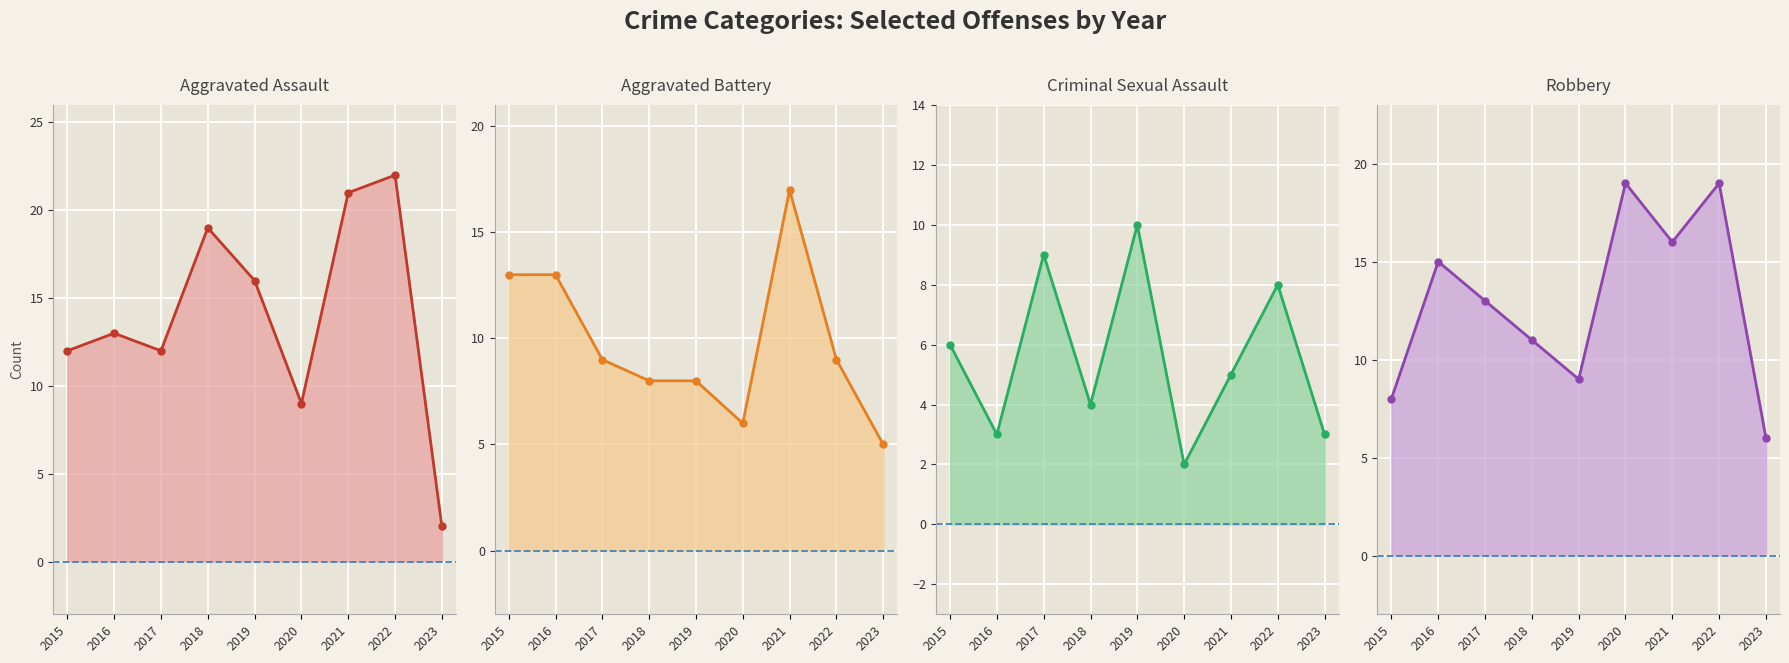

True or false: Aggravated Assault has more than 2 interior local peaks.

True